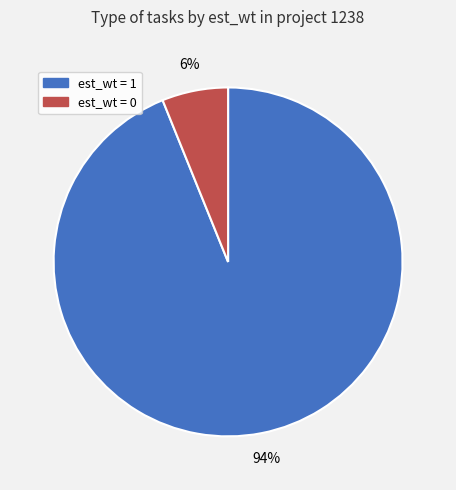

To the nearest percent, what is the combined percentage of est_wt = 0 and est_wt = 1?

100%